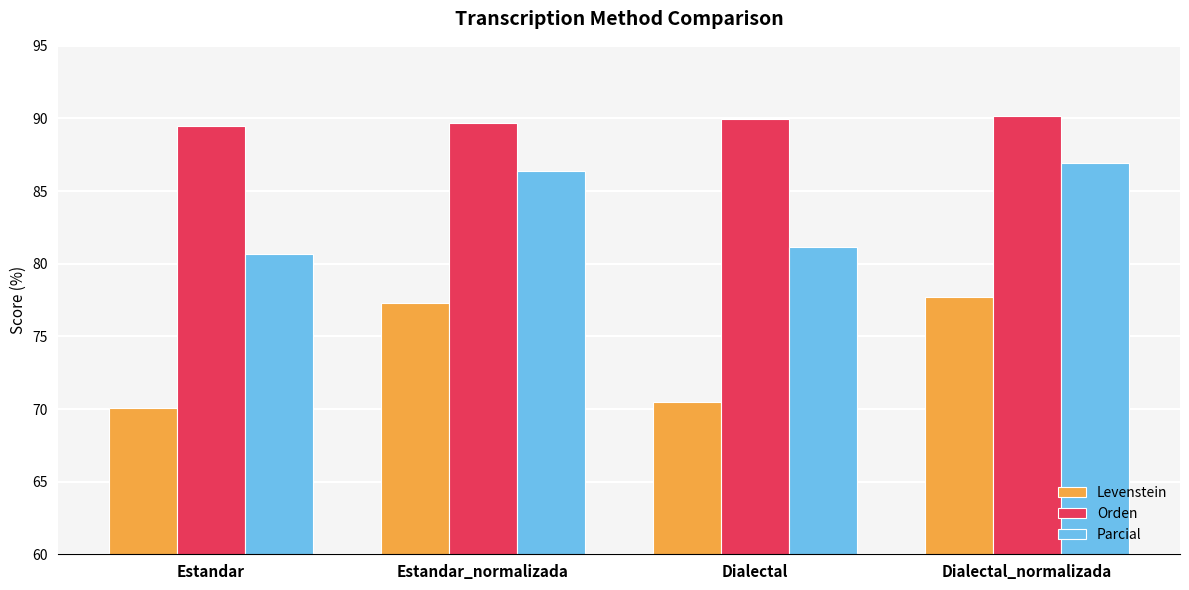

Rank the series at Estandar from highest to lowest value.

Orden, Parcial, Levenstein